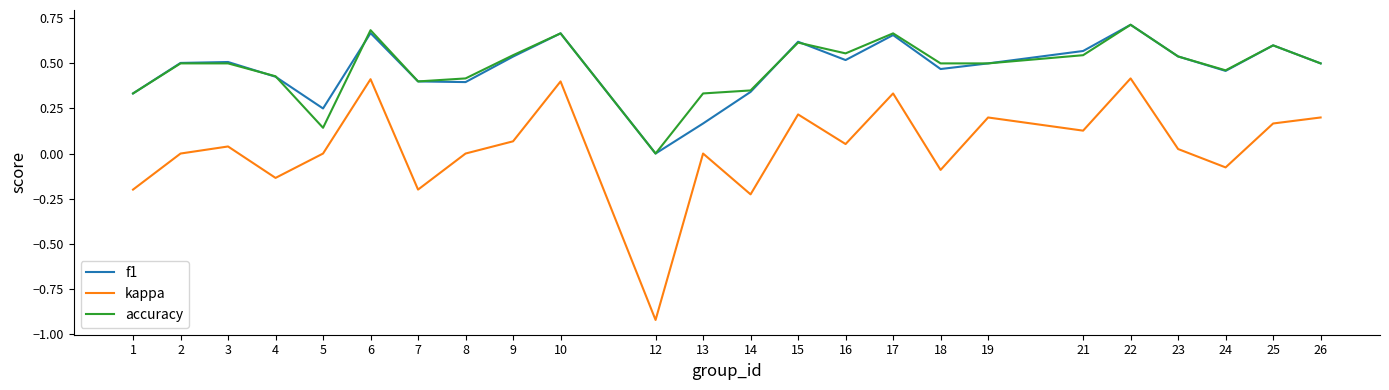

True or false: kappa and accuracy intersect in this chart.

False